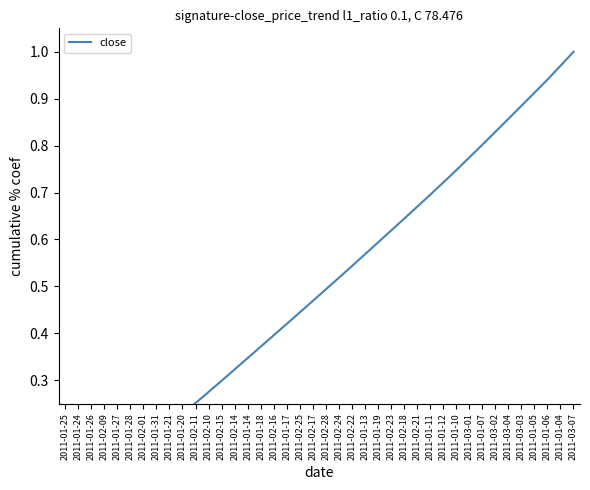

Which label corresponds to the smallest value in the chart?

2011-01-25